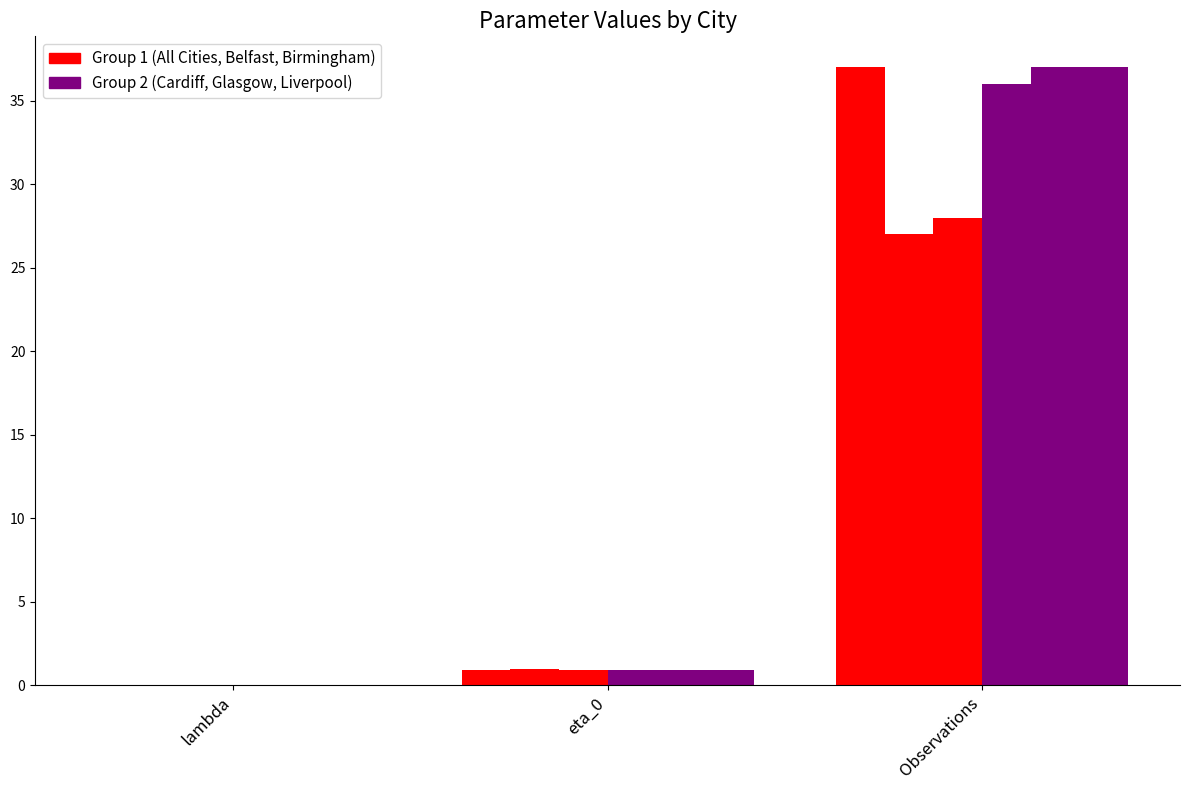

Are the bars grouped side by side (vs. stacked)?

Yes